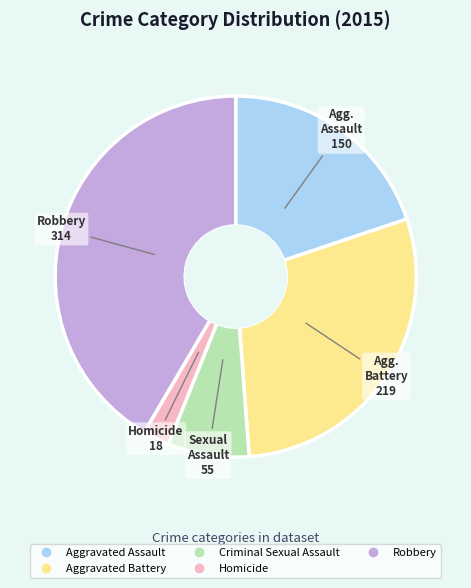

Do Robbery and Criminal Sexual Assault together represent more than half of the pie?

No